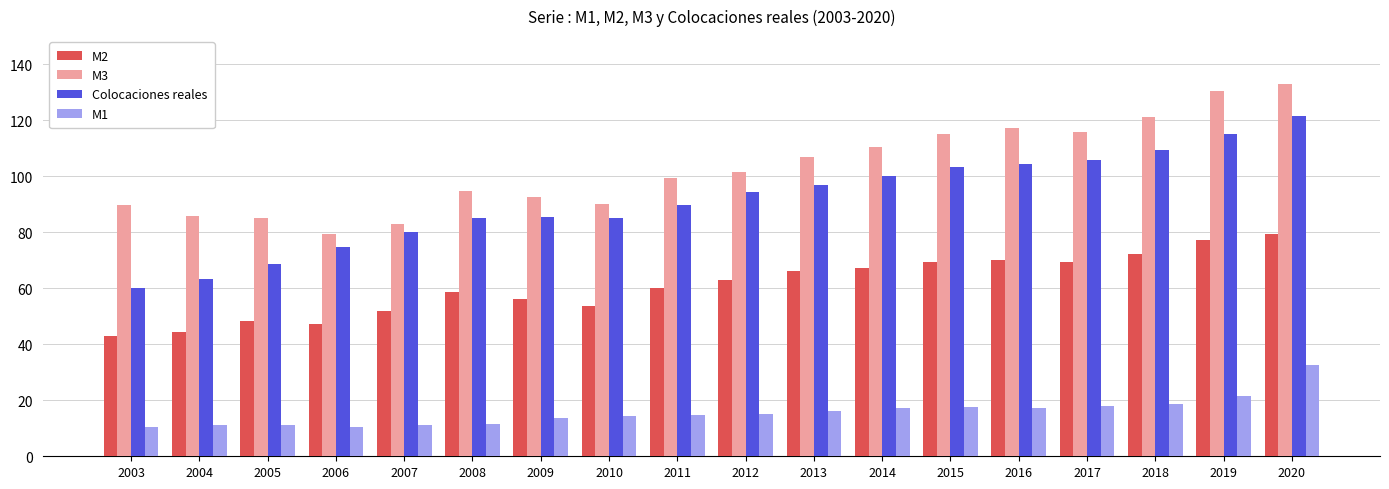

True or false: M1 has a value of 11.2 at 2007.

True